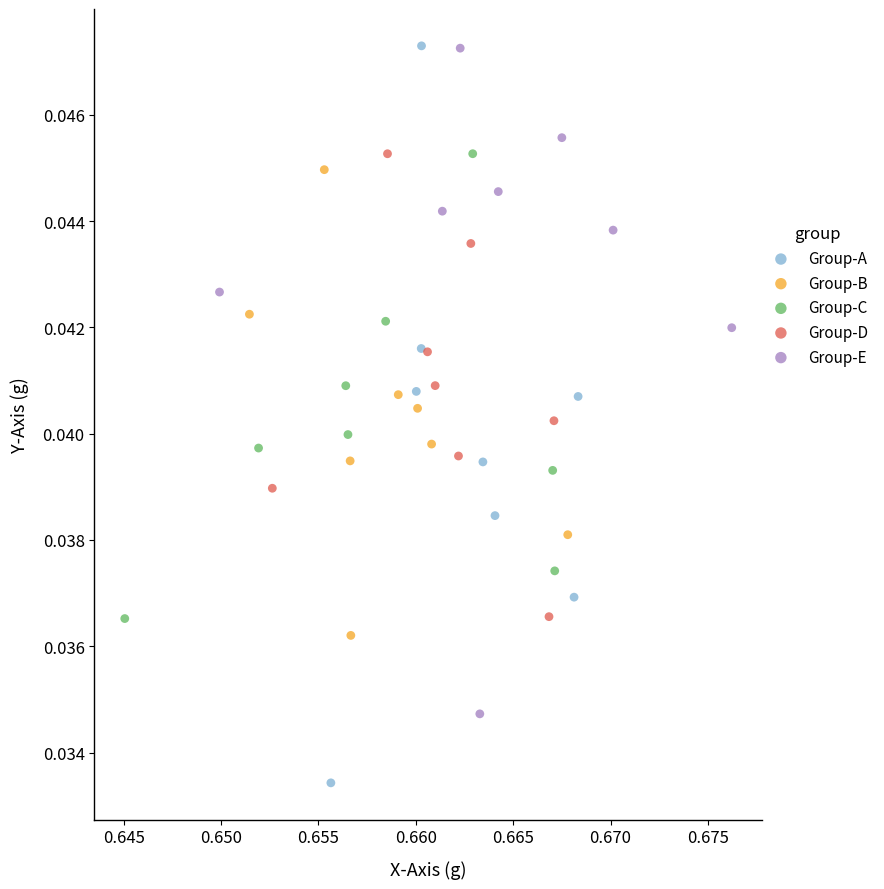

Which series has the largest Y range (max minus min)?

Group-A